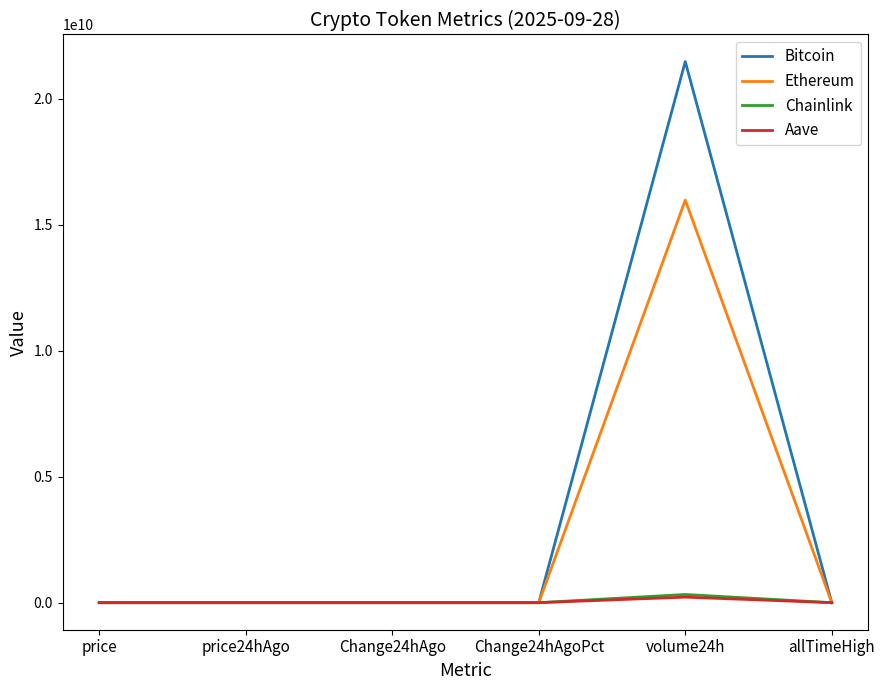

Which series has the largest range (max minus min)?

Bitcoin